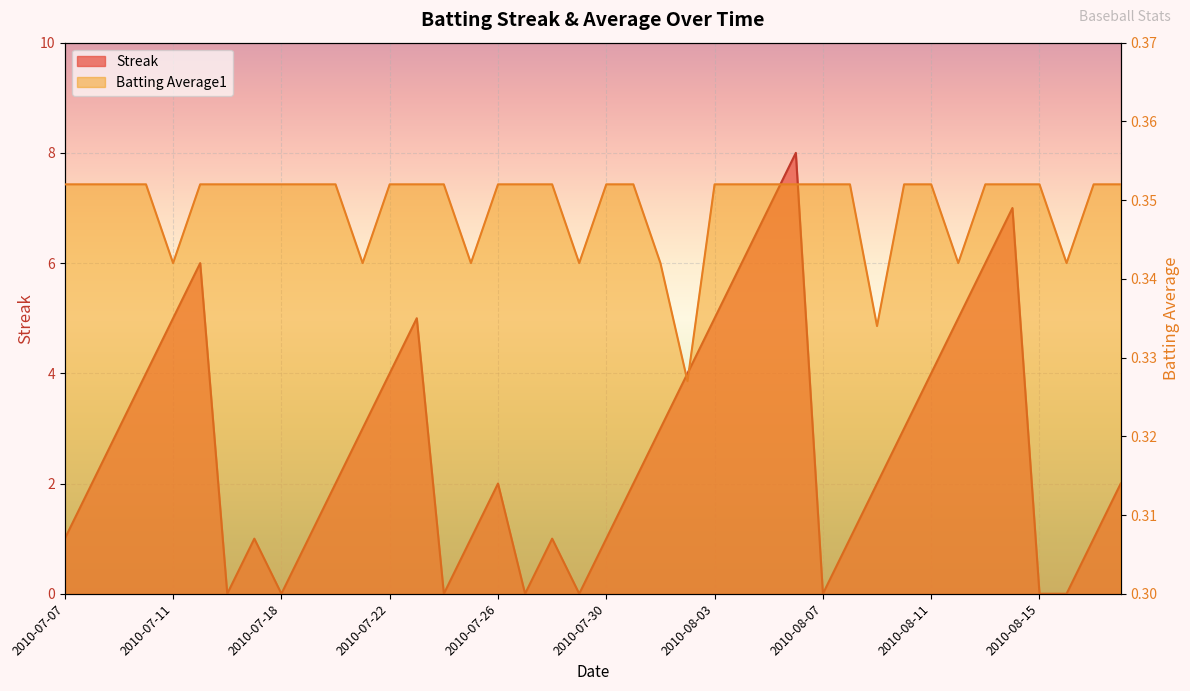

What is the spread (max minus min) of values at 2010-08-05?

6.6